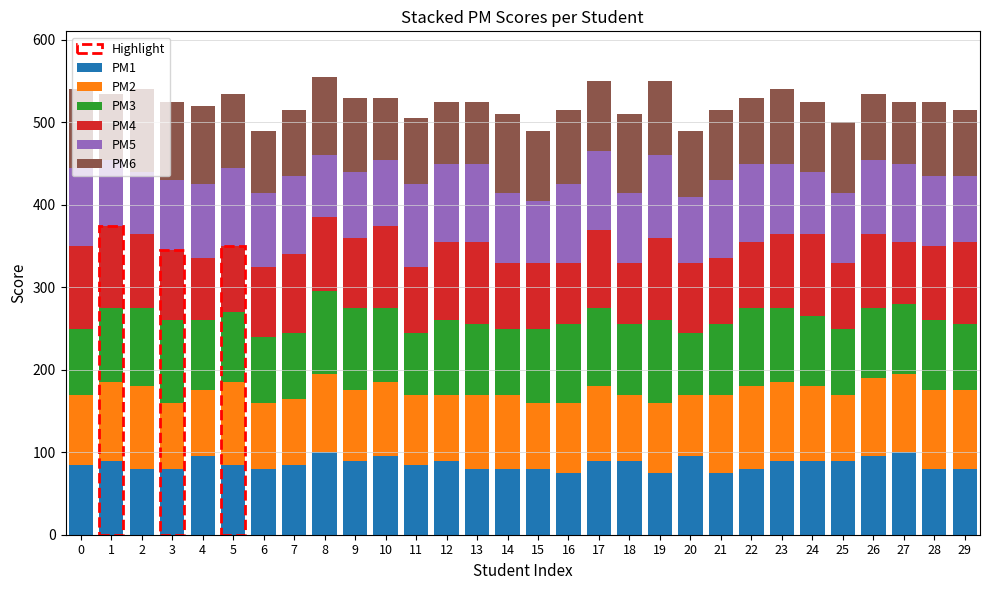

Count the number of data series in this chart.

6